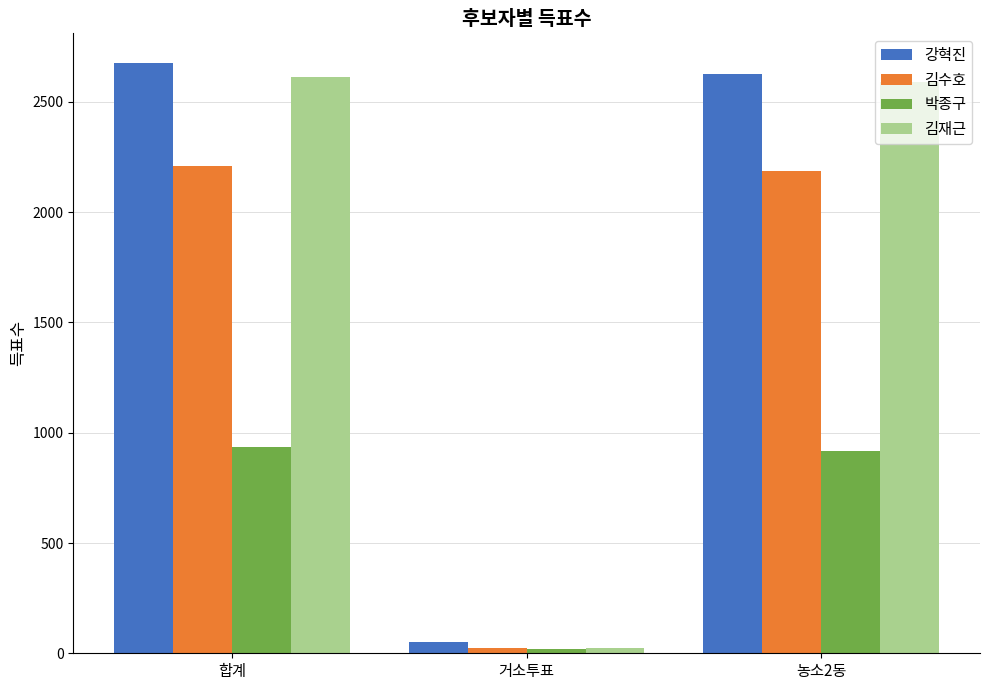

Are the bars horizontal?

No